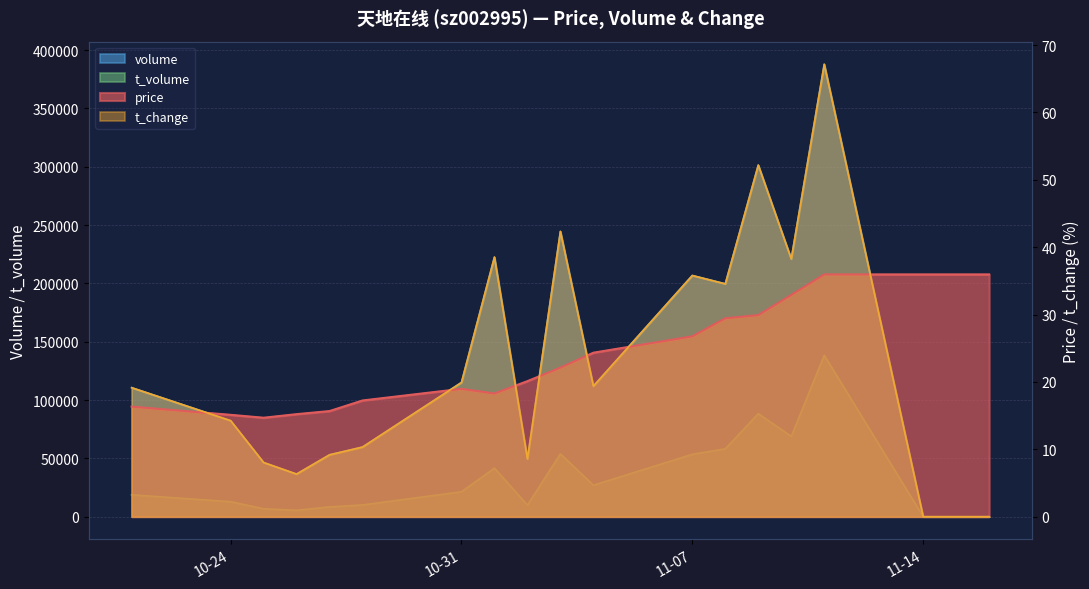

How many interior local peaks does the t_volume series have?

4